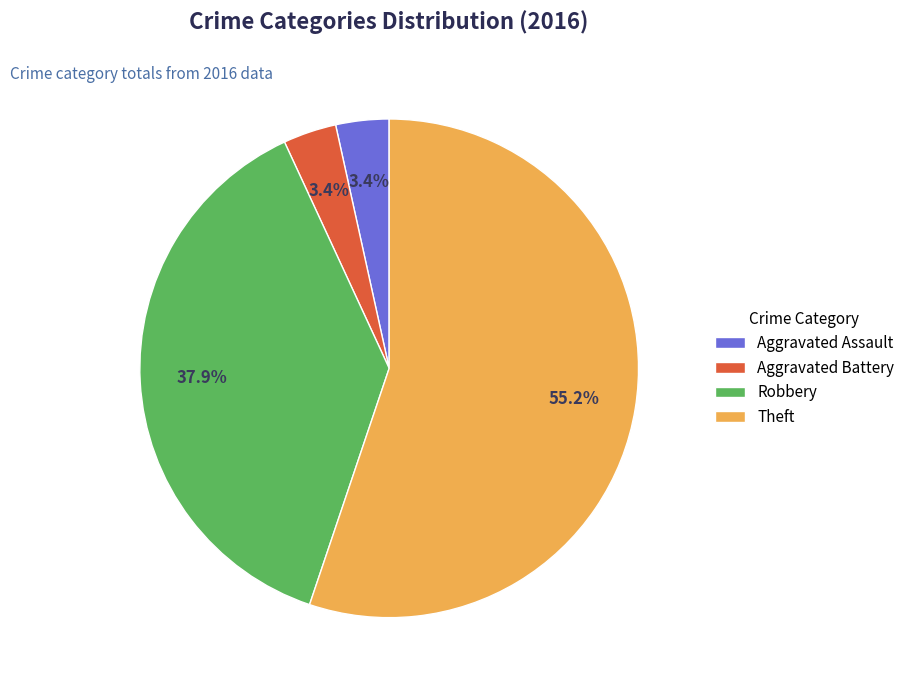

Is Theft the majority of the pie?

Yes